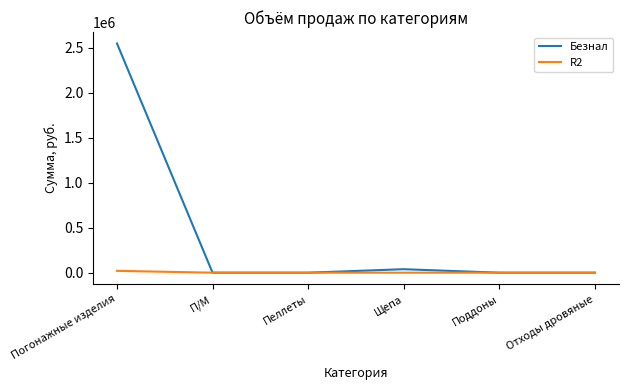

In Безнал, how many points are higher than both neighbors (excluding endpoints)?

1